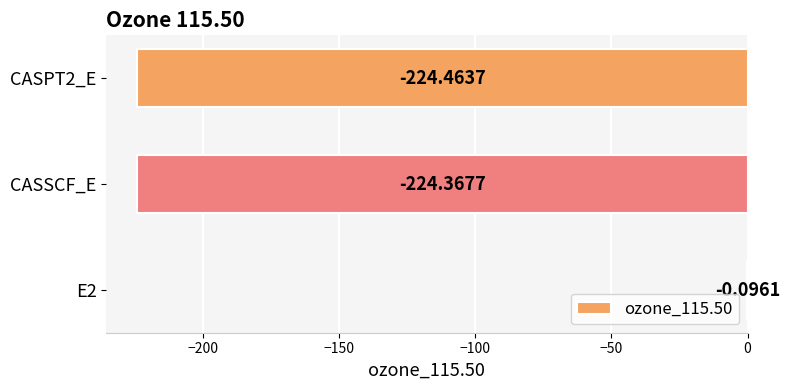

What is the sum of all values?

-448.9